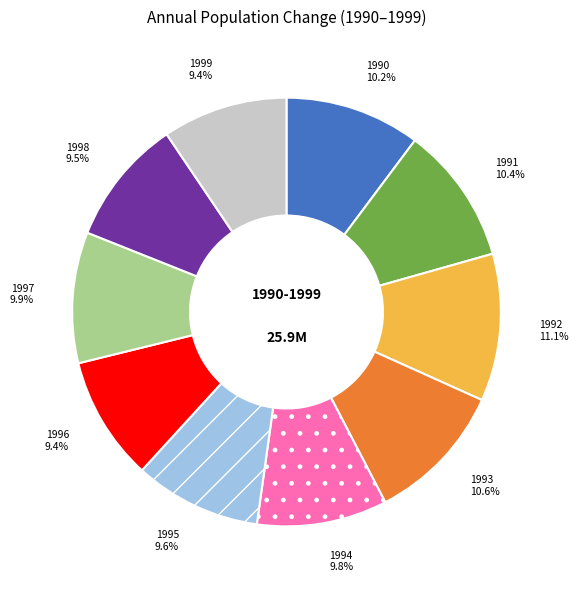

What percentage is the 1997 slice, to the nearest percent?

10%